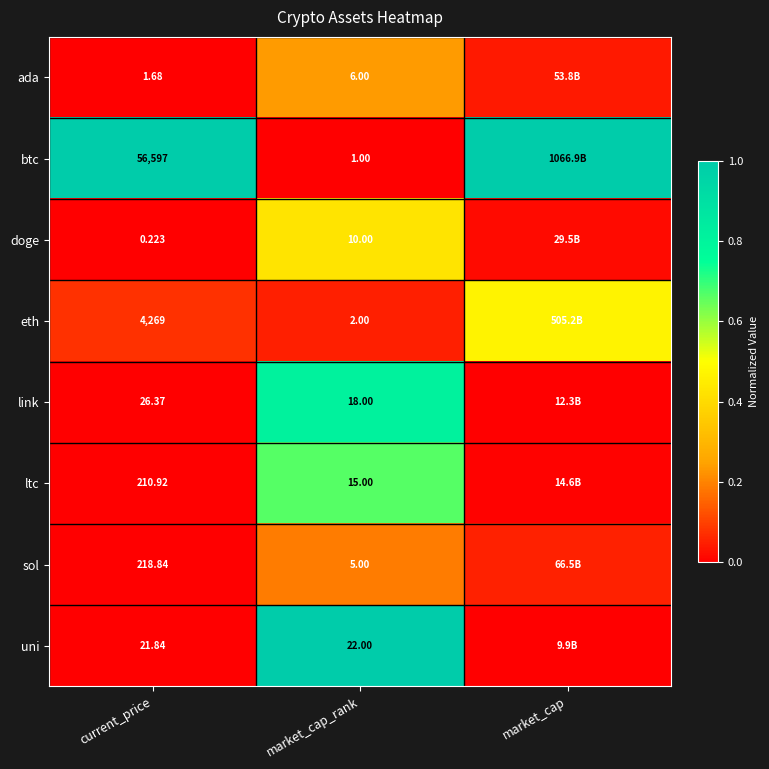

Rank the series at market_cap_rank from lowest to highest value.

btc, eth, sol, ada, doge, ltc, link, uni